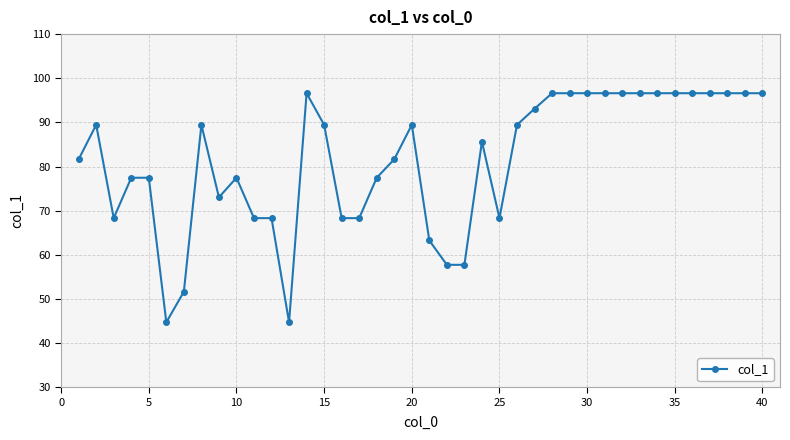

What is the value of the 15th point from the left?

89.4